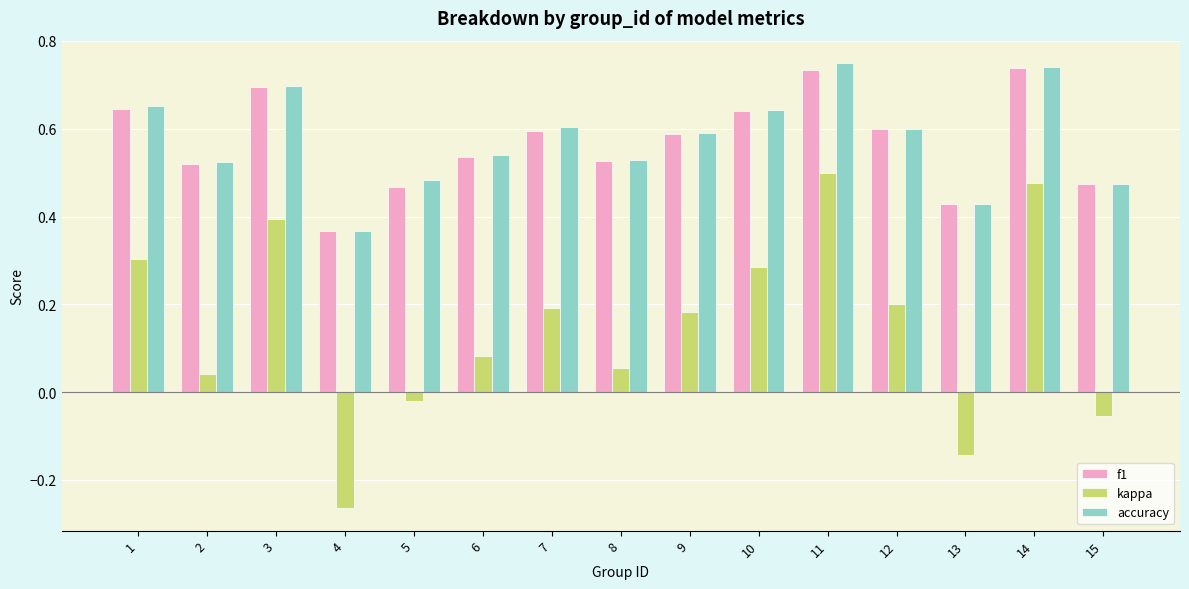

How many f1 values are between 0 and 1?

15